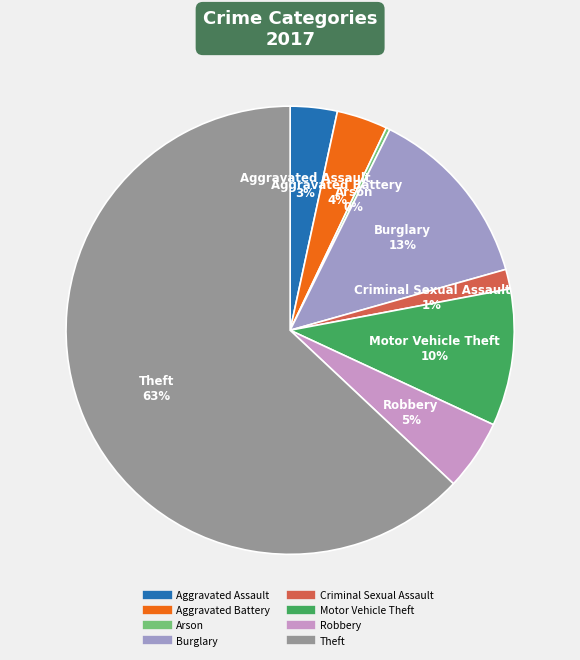

Count the number of slices in the pie.

8